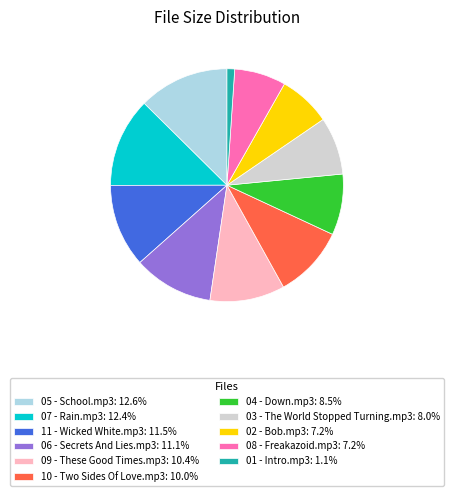

Does 09 - These Good Times.mp3 account for over 50% of the chart?

No